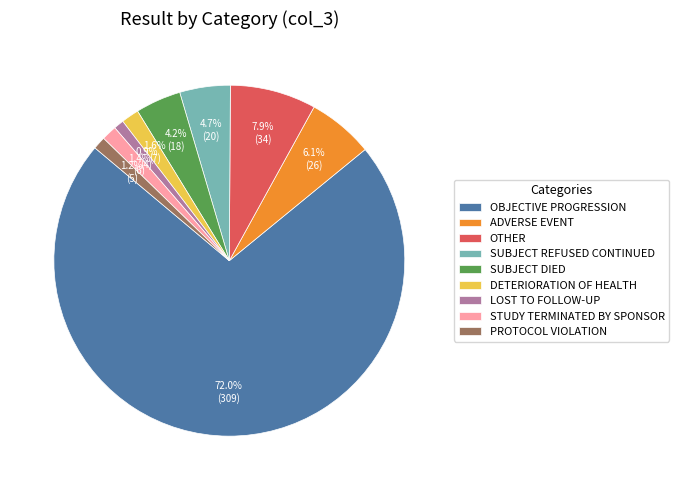

What is the total percentage of SUBJECT DIED and OTHER?

12.1%